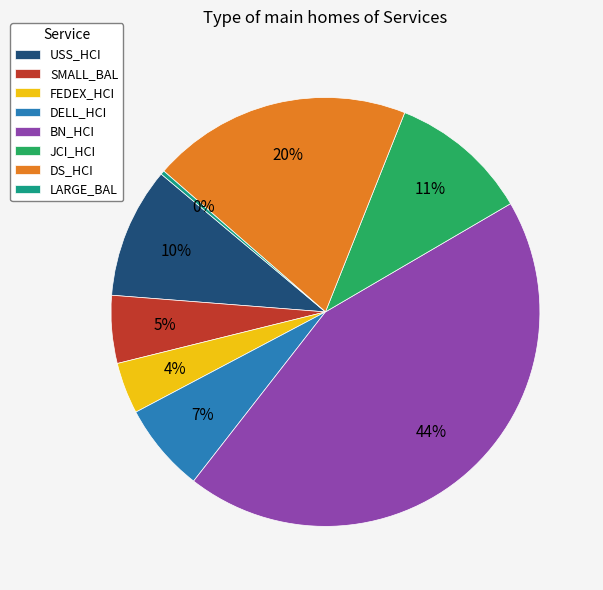

The SMALL_BAL slice represents 5% of the pie. True or false?

True